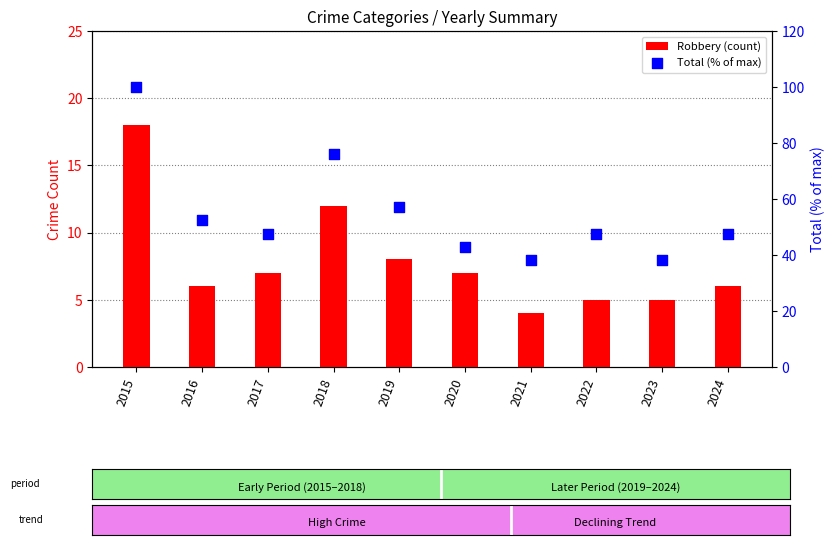

What are all the series names shown in the legend?

Robbery (count), Total (% of max)